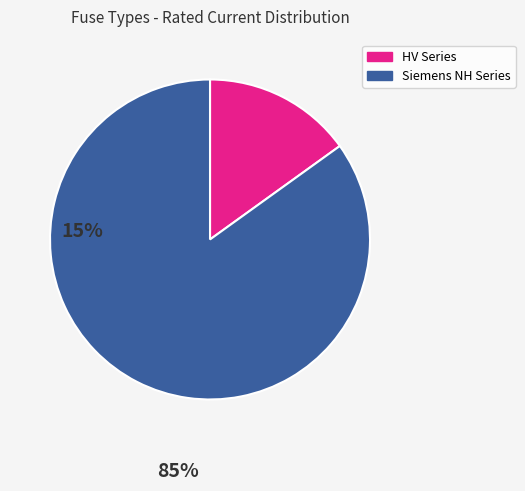

Does any single category account for the majority?

Yes